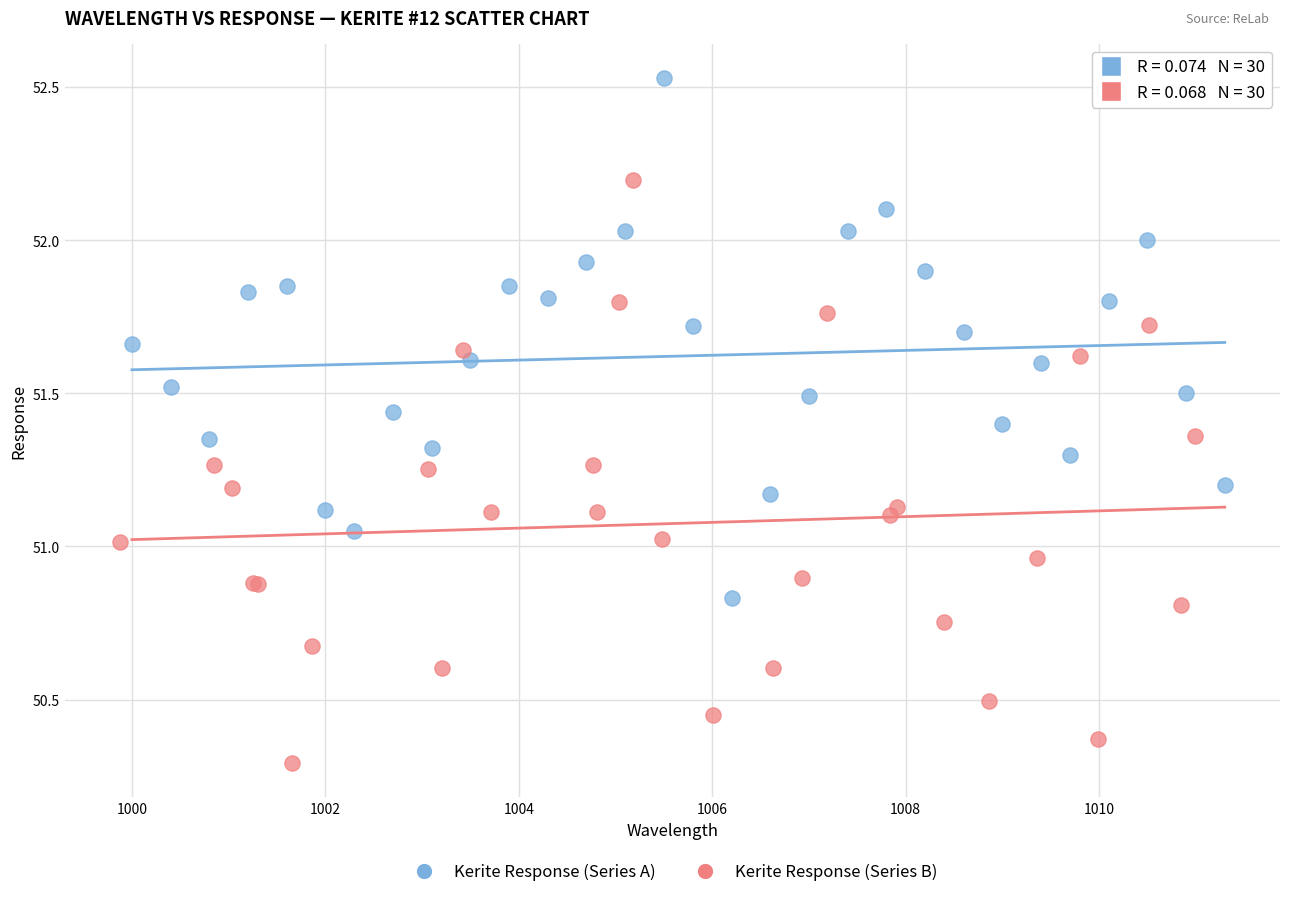

Which series reaches the maximum Y coordinate?

Kerite Response (Series A)